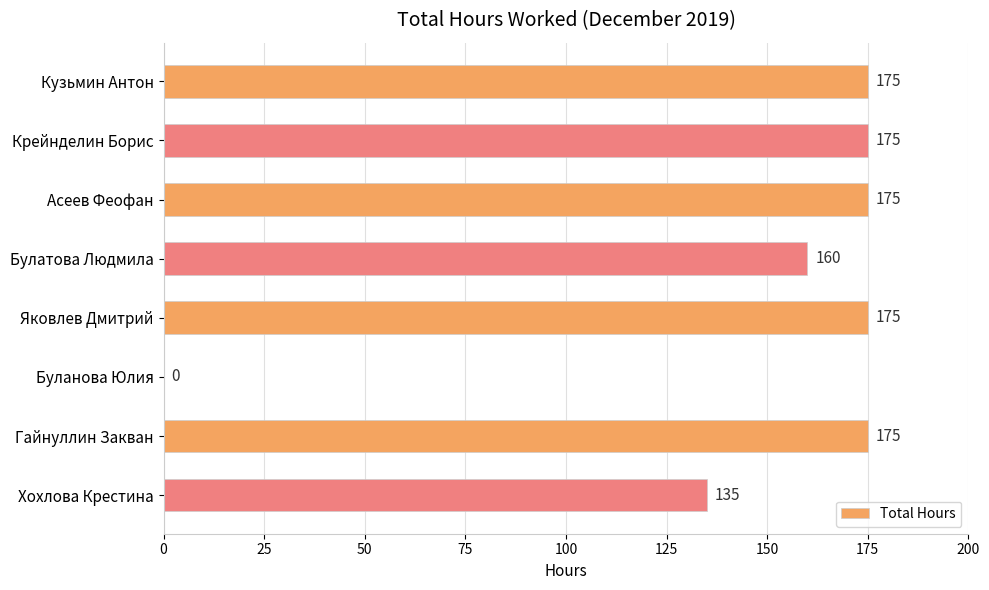

Does the chart contain stacked bars?

No